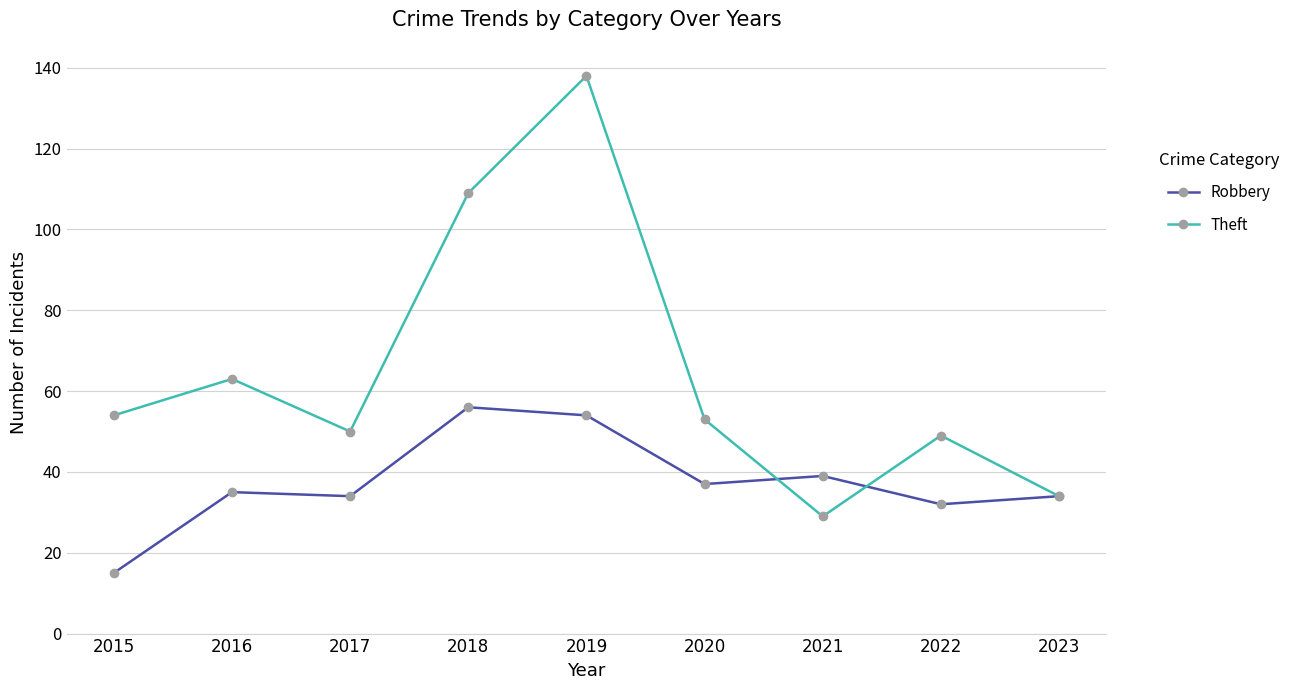

The value of Robbery at 2023 is 34. True or false?

True